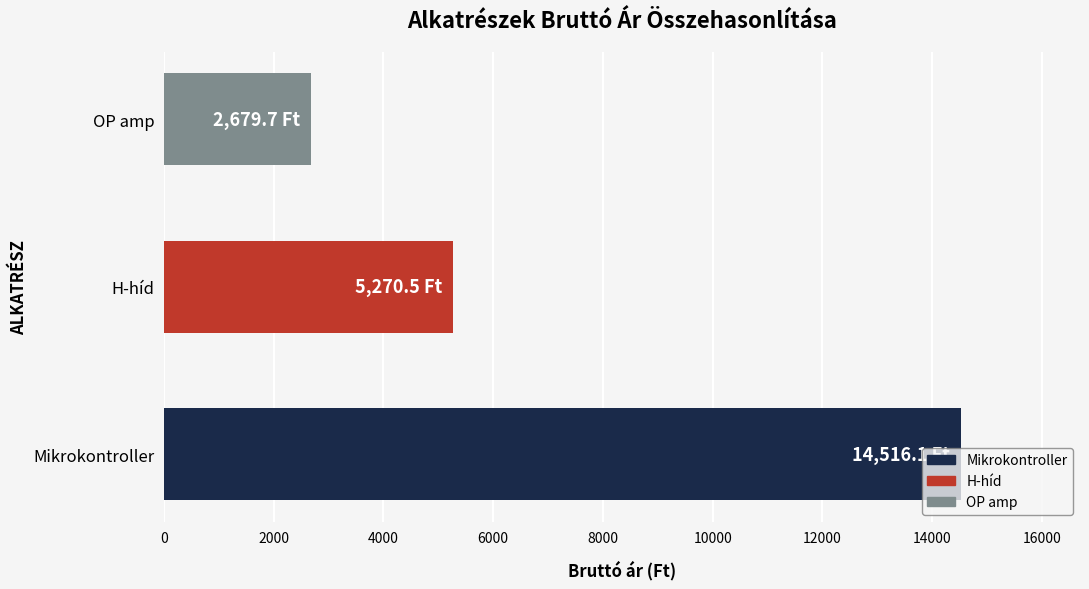

The value at Mikrokontroller is 21499.2. True or false?

False